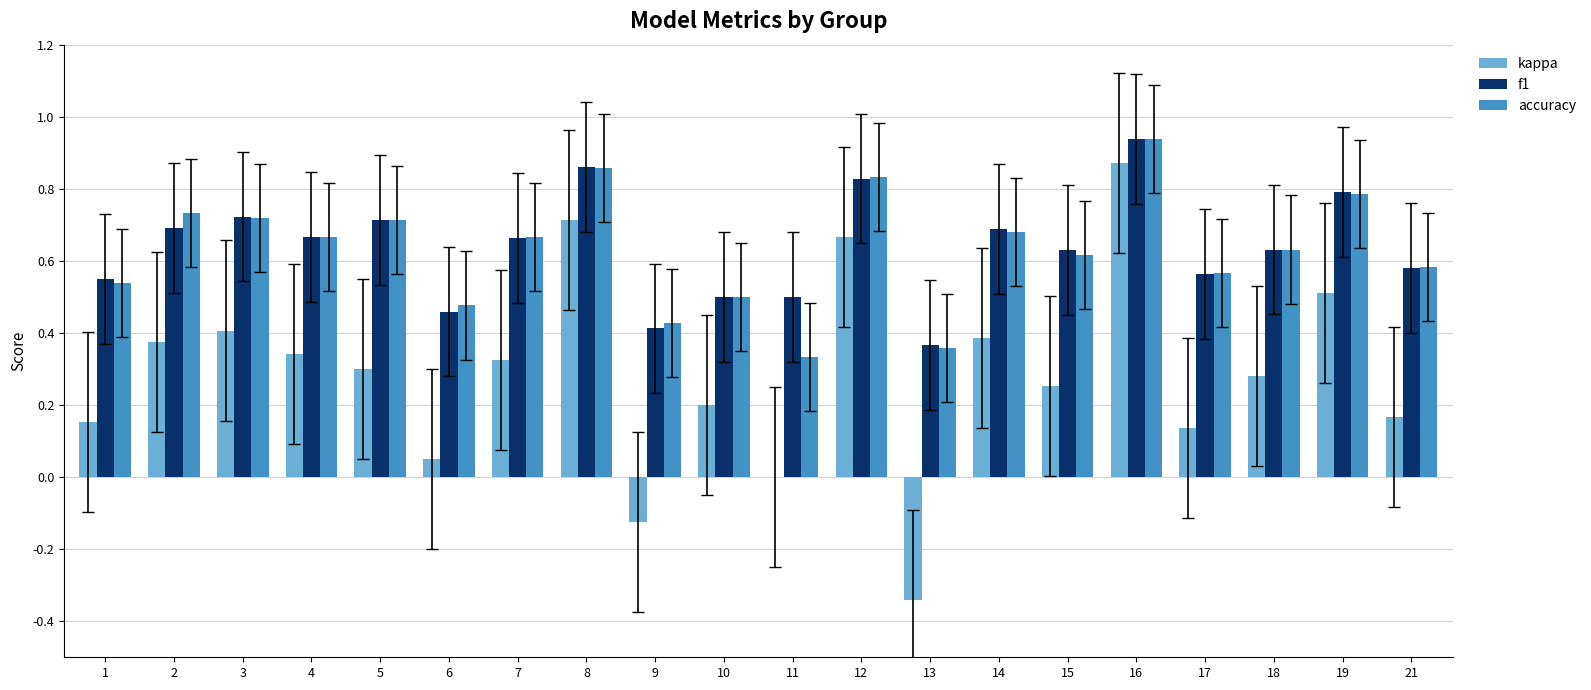

Does the chart contain stacked bars?

No